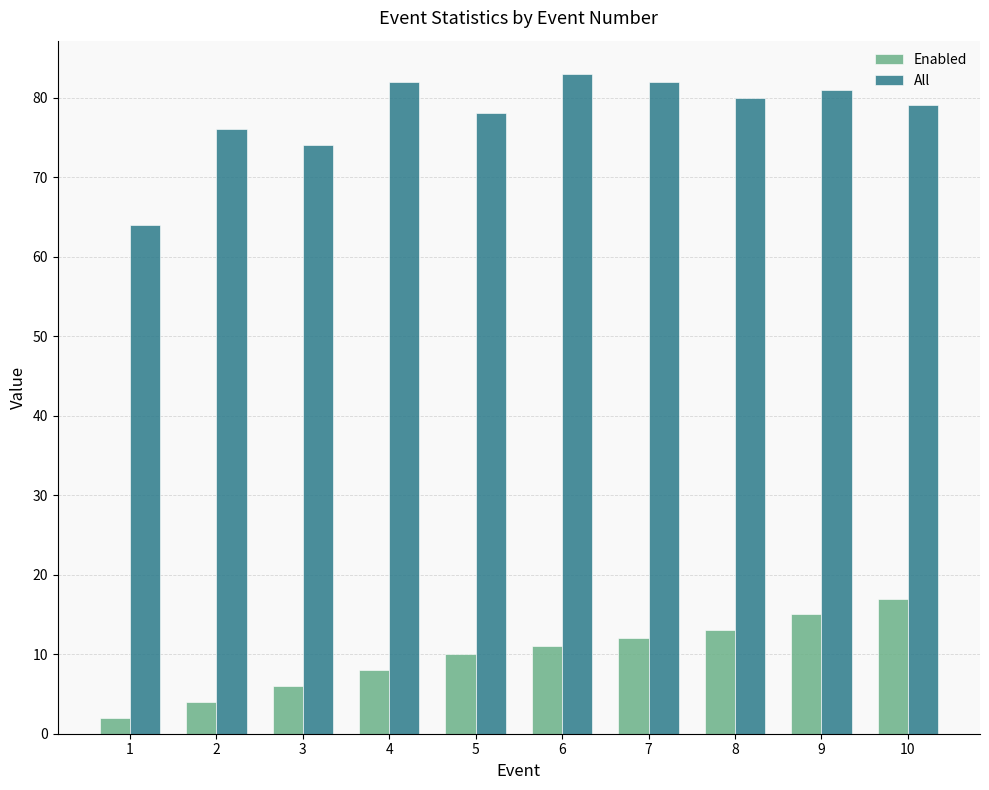

What is the sum of all All values?

779